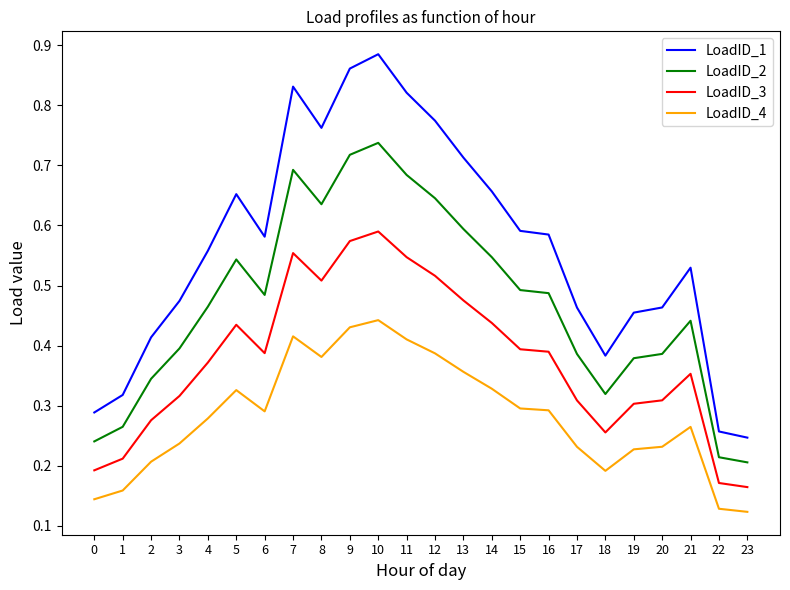

At which category is the sum across all series the highest?

10